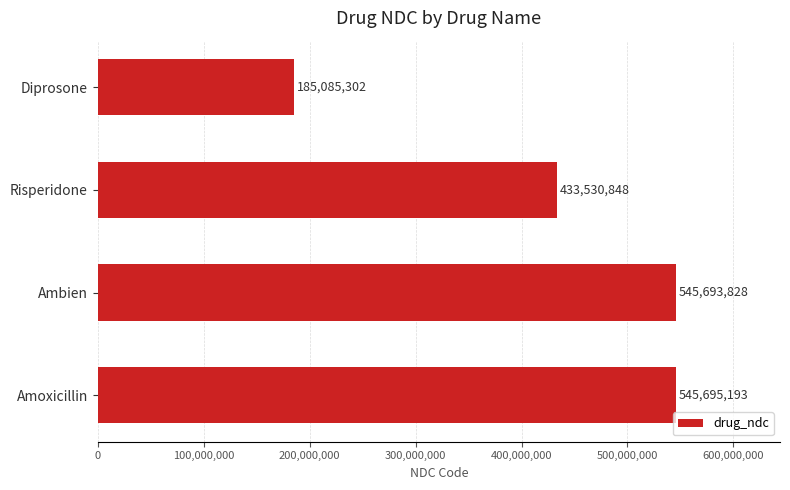

The chart shows a value of 185085302 at Diprosone. True or false?

True